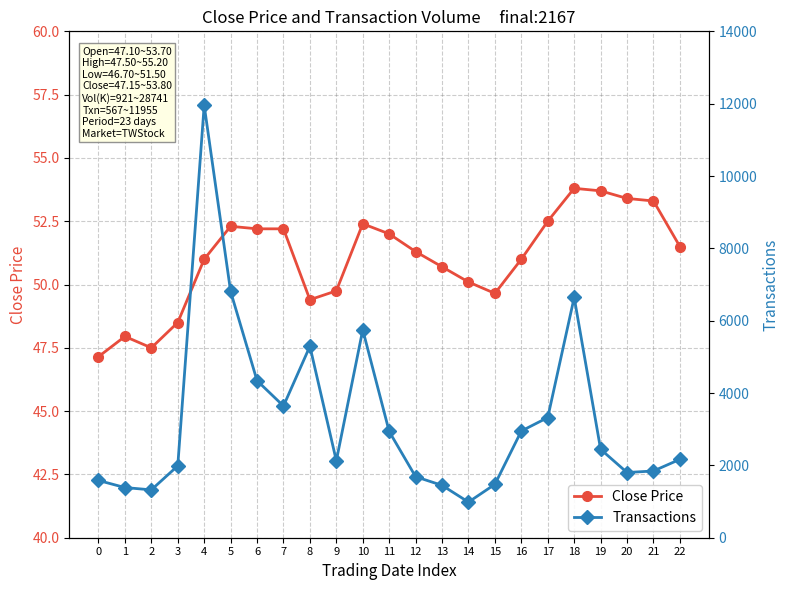

The value of Transactions at 19 is 4390.5. True or false?

False